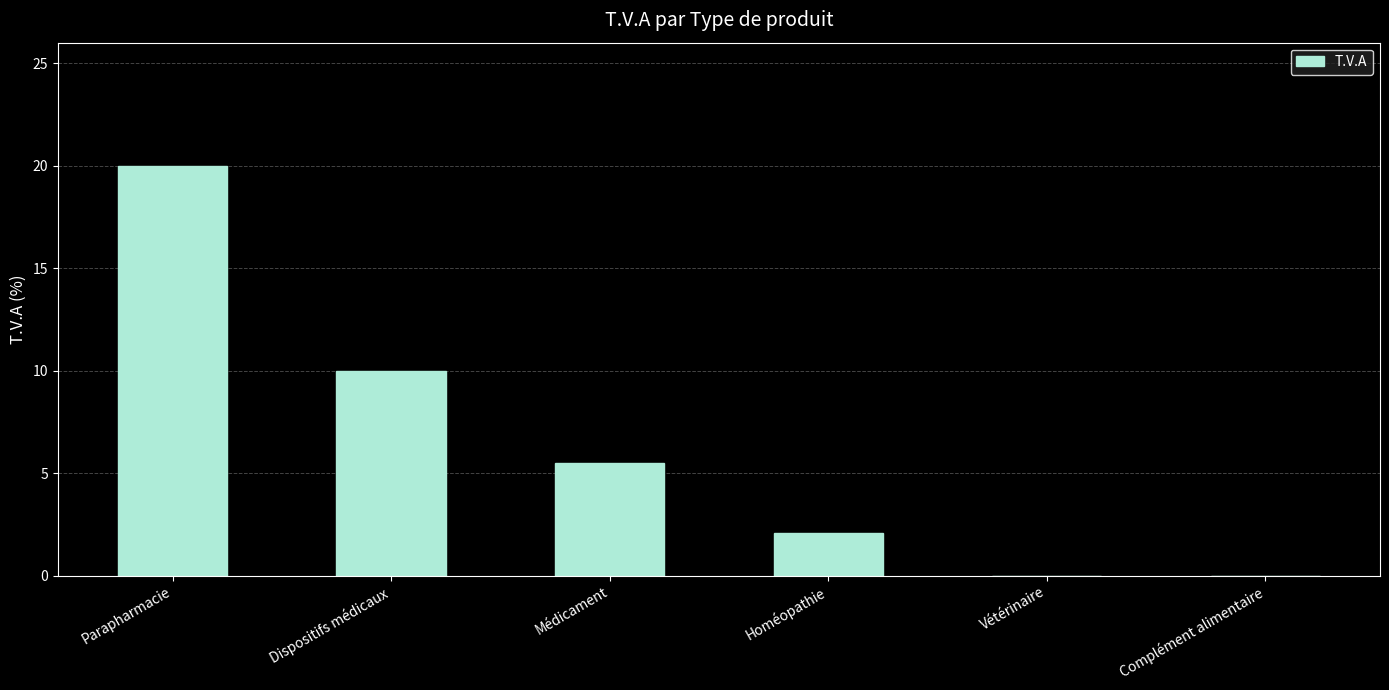

What is the maximum value shown in the chart?

20.0